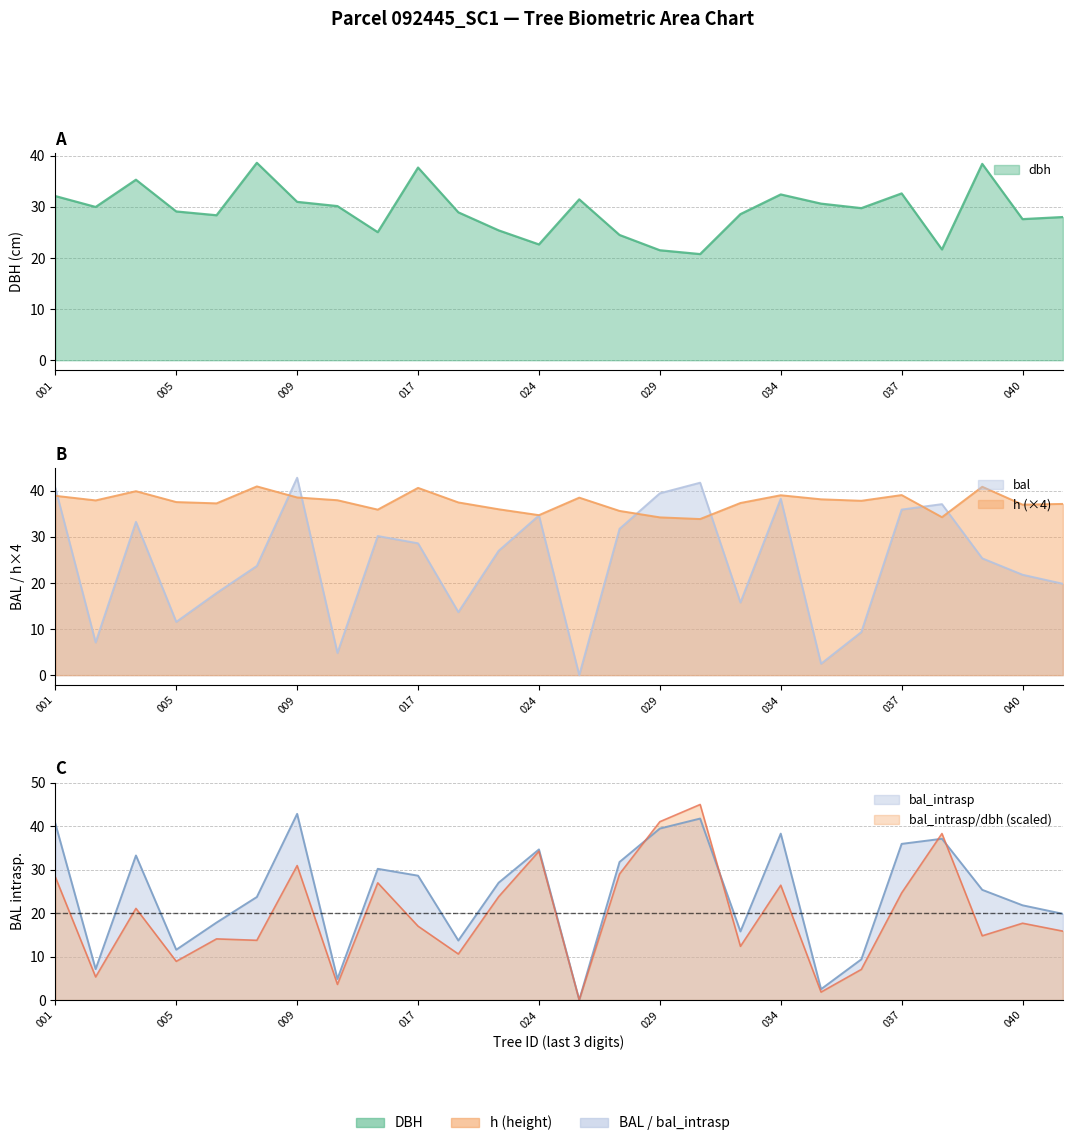

Which has a higher value, 024 or 001?

001